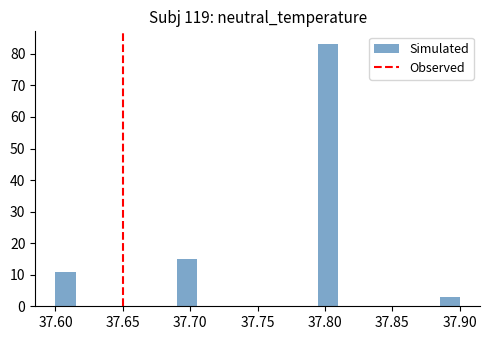

Read against the x-axis, roughly where is the centre of the tallest bar?

37.805